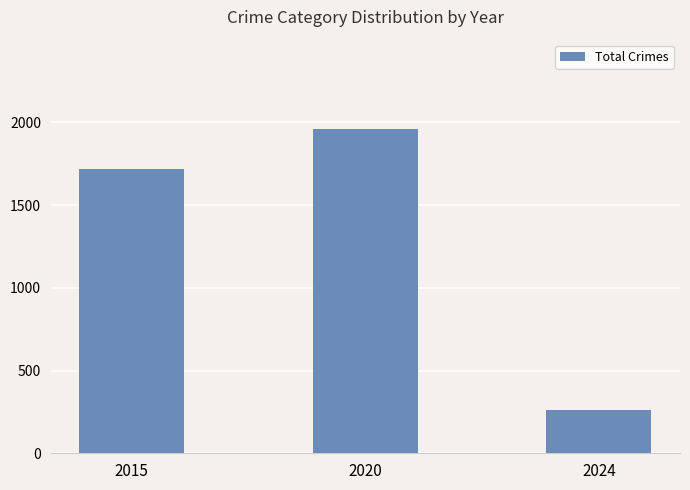

What is the value of the 3rd bar from the left?

263